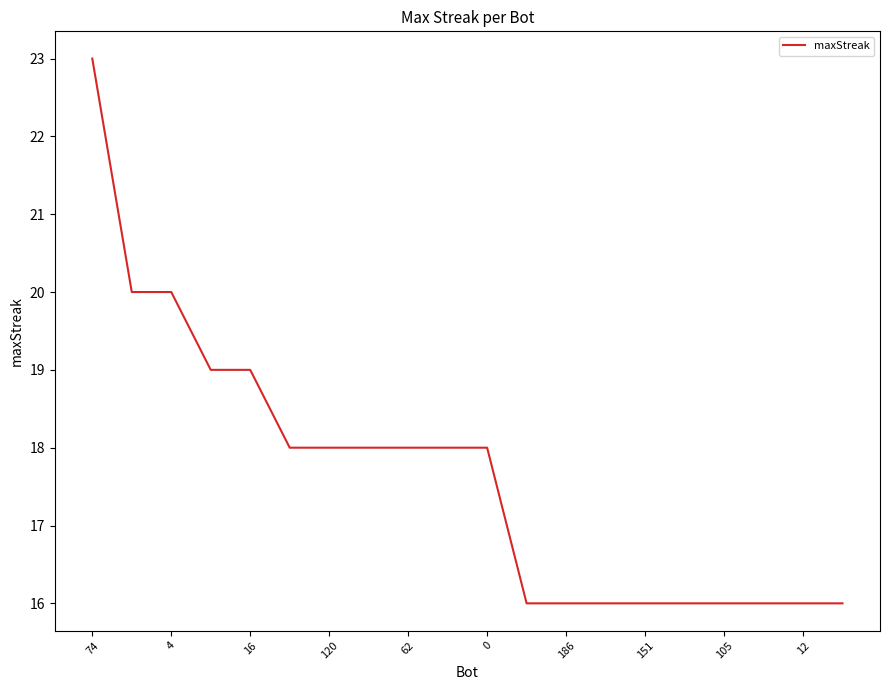

What is the greatest value displayed?

23